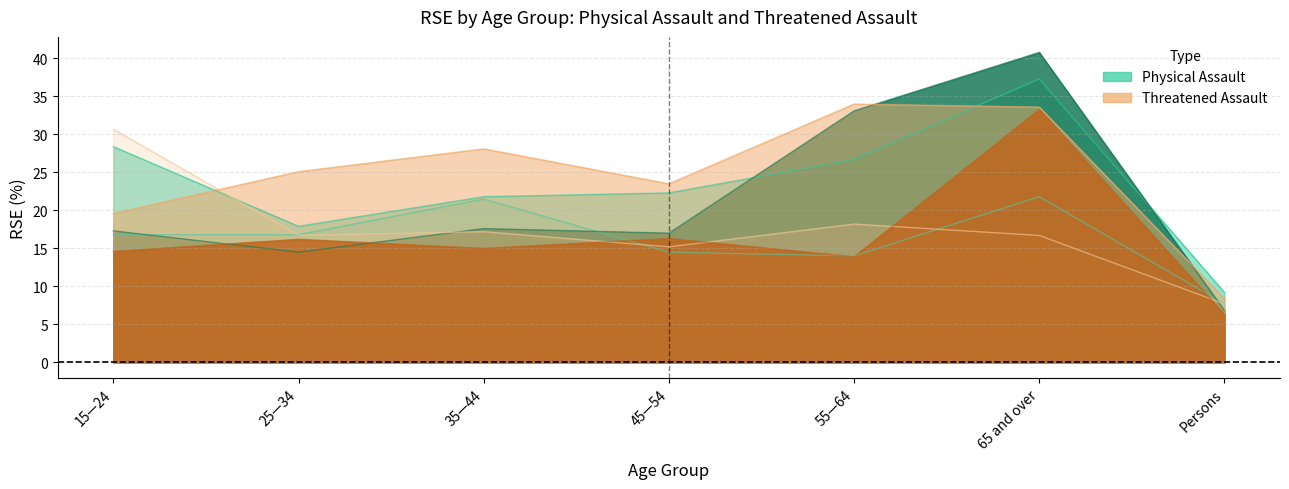

Which series has the largest total across all categories?

Two incidents (Threatened Assault)